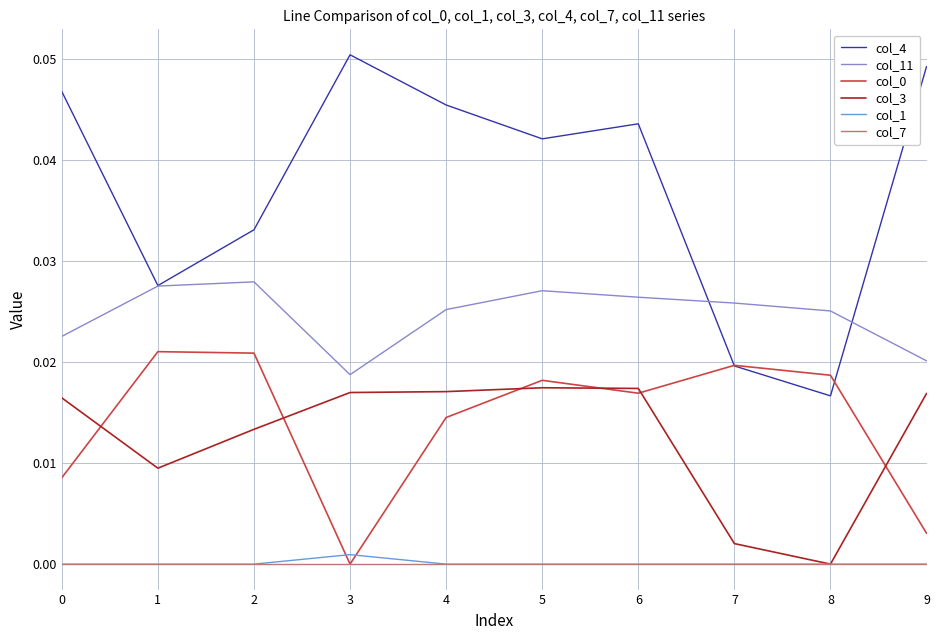

How many values in col_3 are above zero?

9